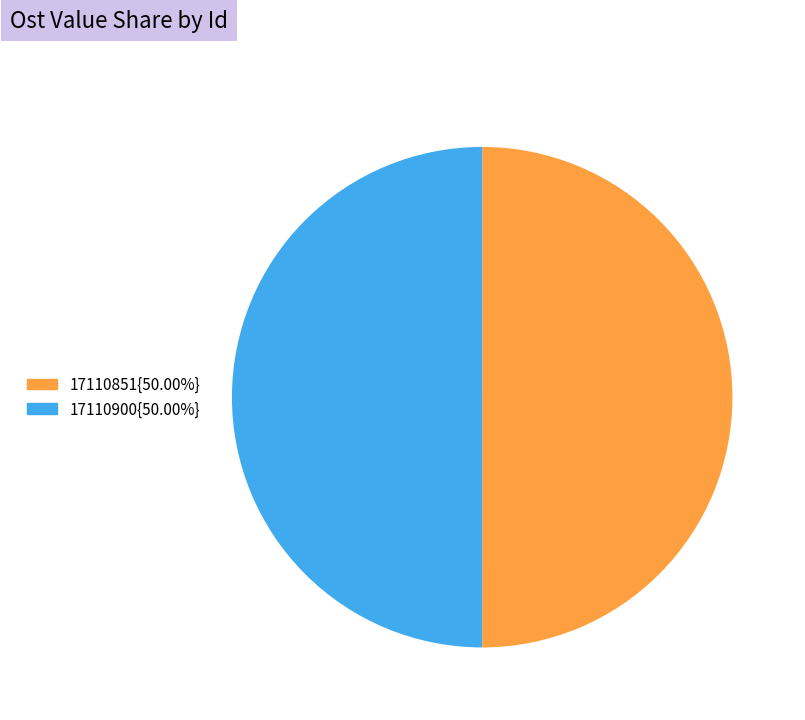

Do 17110851{50.00%} and 17110900{50.00%} together represent more than half of the pie?

Yes